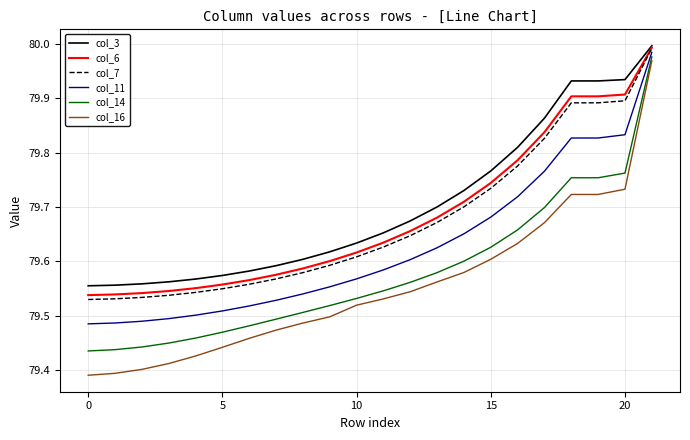

Which series has the largest range (max minus min)?

col_16